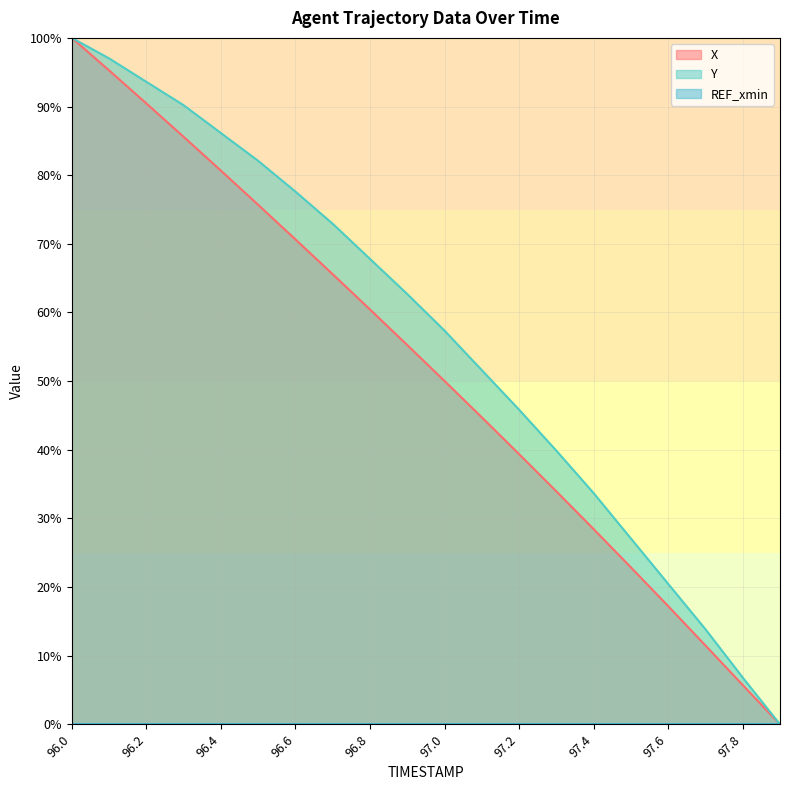

At which category does the chart reach its minimum across all series?

97.9